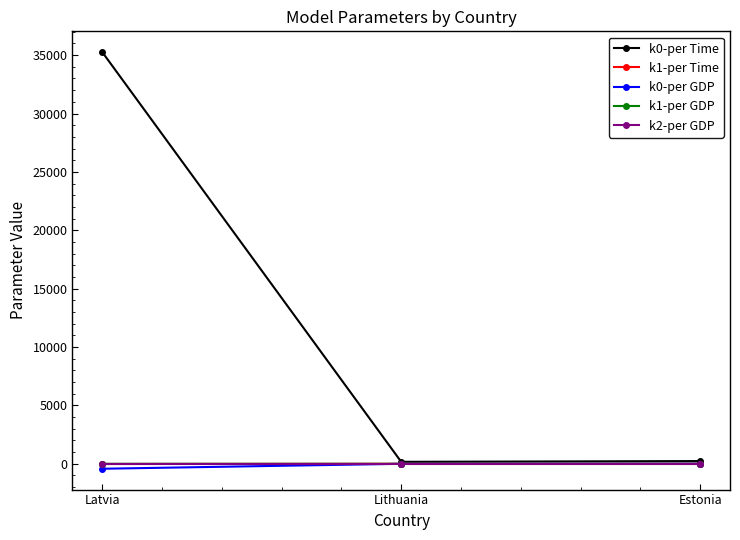

True or false: k0-per GDP has a value of 0.0 at Lithuania.

True